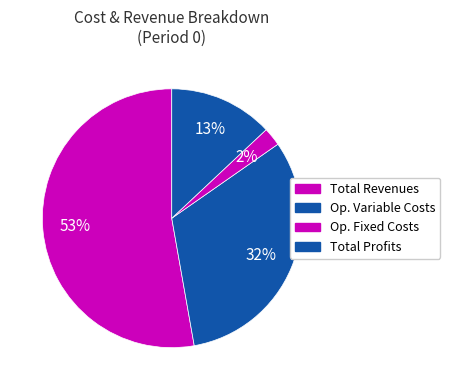

Which category accounts for the majority?

Total Revenues